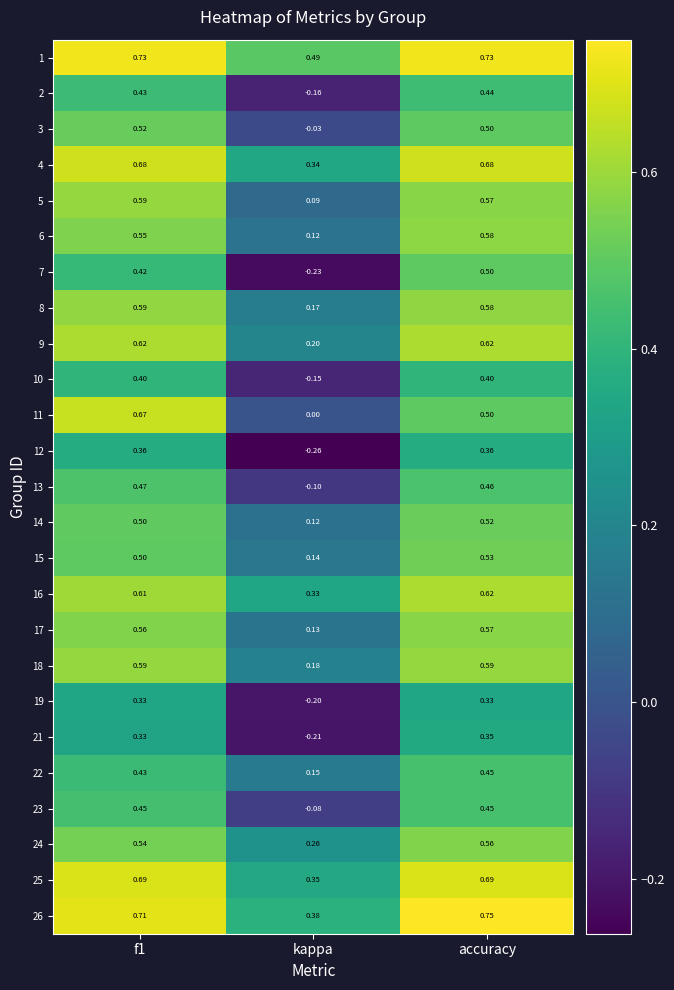

Which category has the lowest value in the 16 series?

kappa